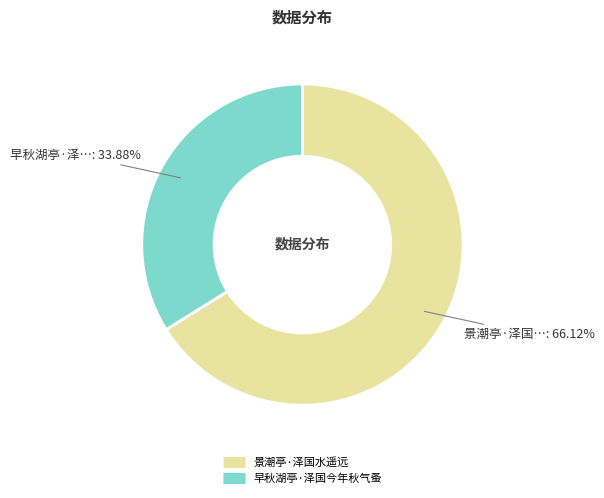

Is it true that 景潮亭·泽国水遥远 is 66% of the pie?

True